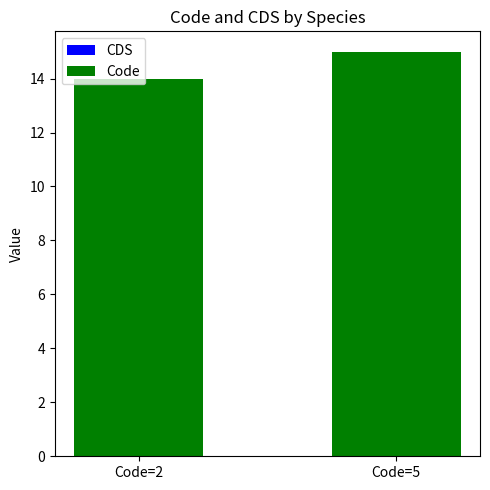

Does the chart contain any negative values?

No